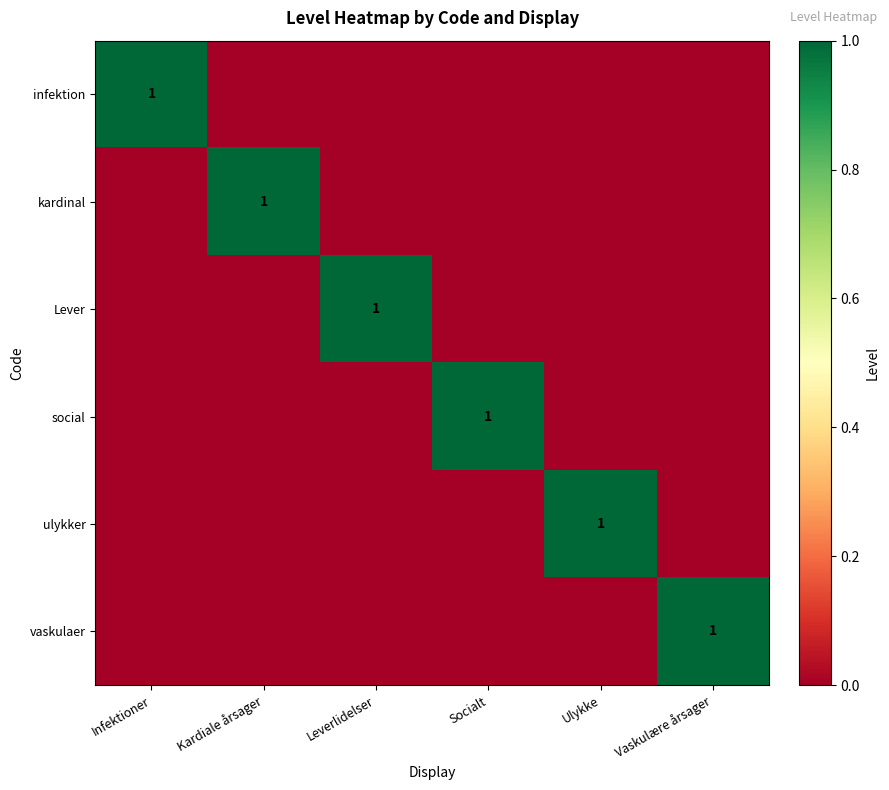

List the series in order of their peak value, lowest first.

infektion, kardinal, Lever, social, ulykker, vaskulaer